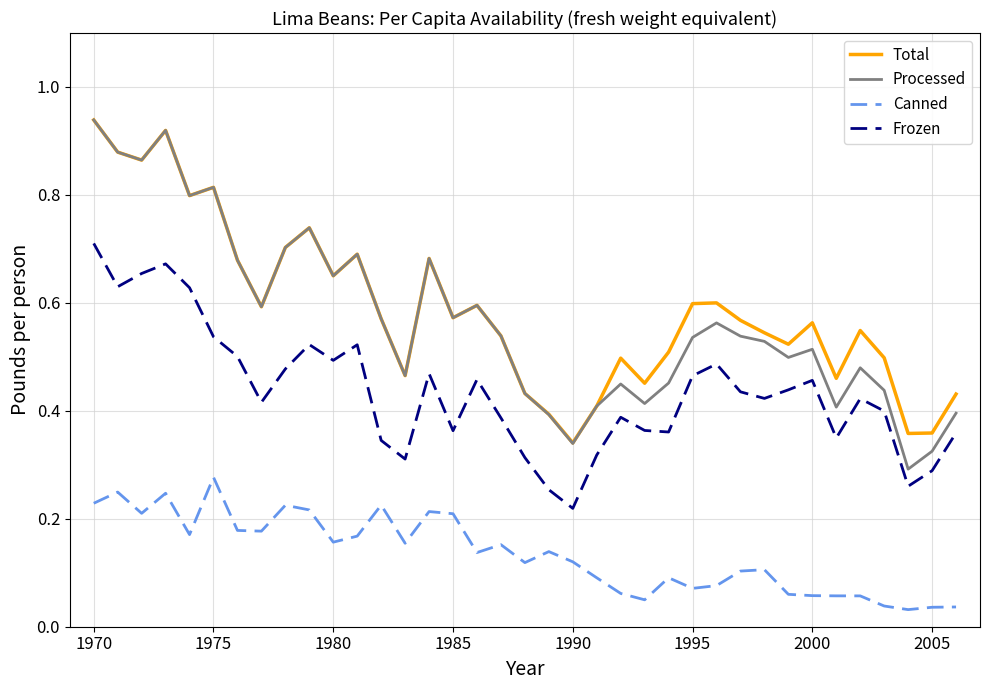

Which series has the widest spread of values?

Processed